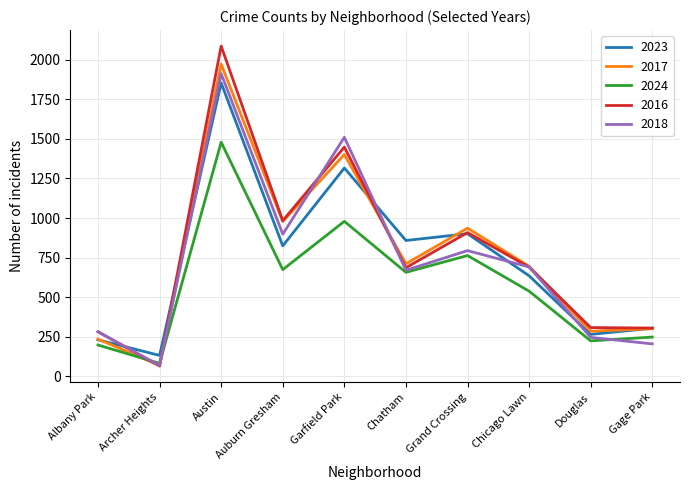

True or false: 2023 and 2017 intersect in this chart.

True